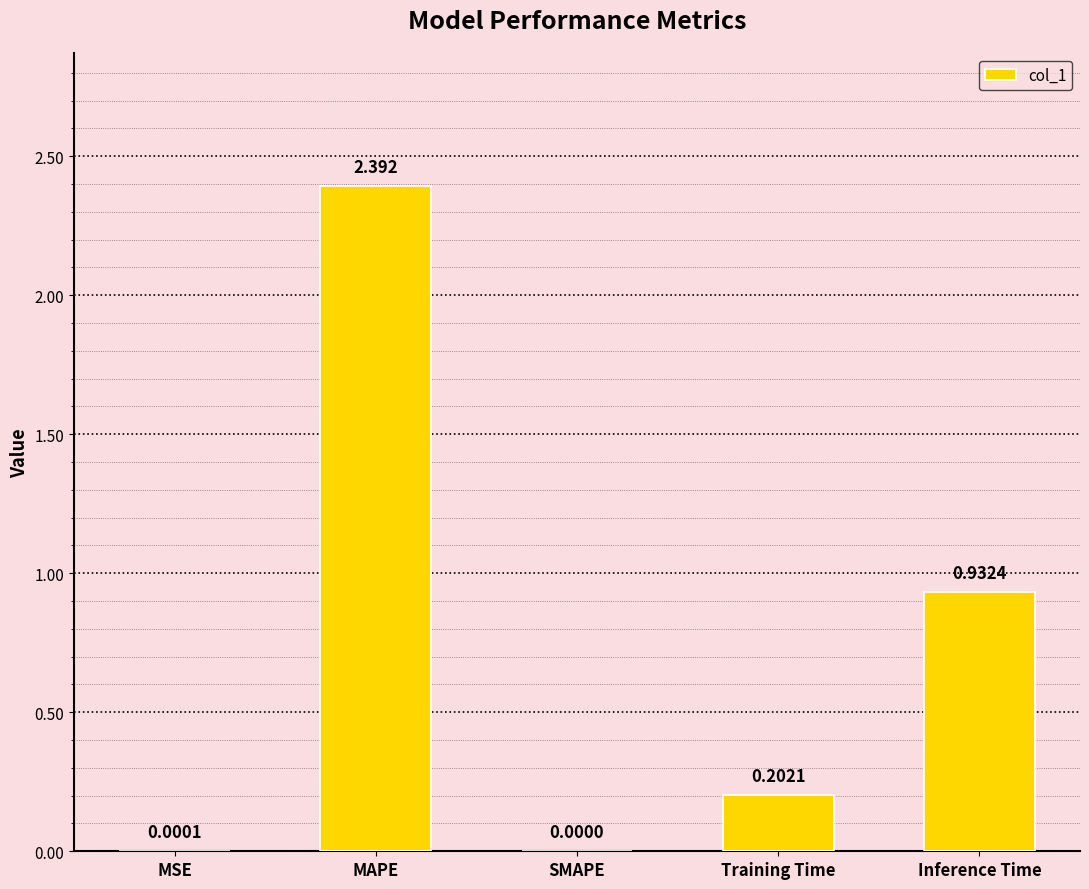

How many values exceed 0?

4